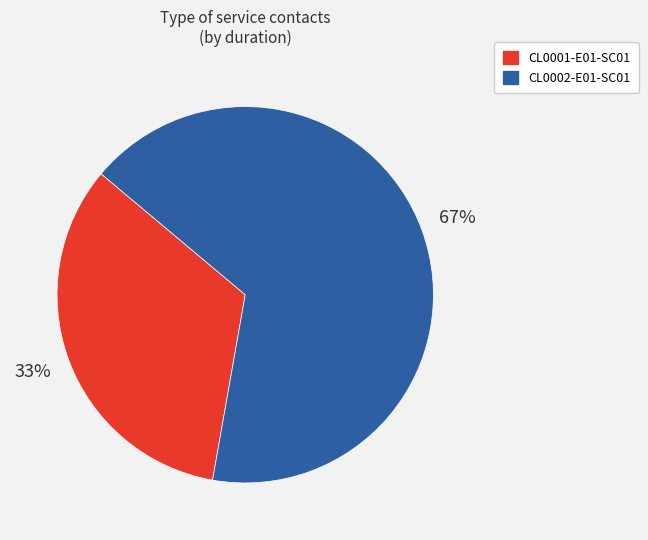

Combined, do CL0001-E01-SC01 and CL0002-E01-SC01 account for over 50%?

Yes